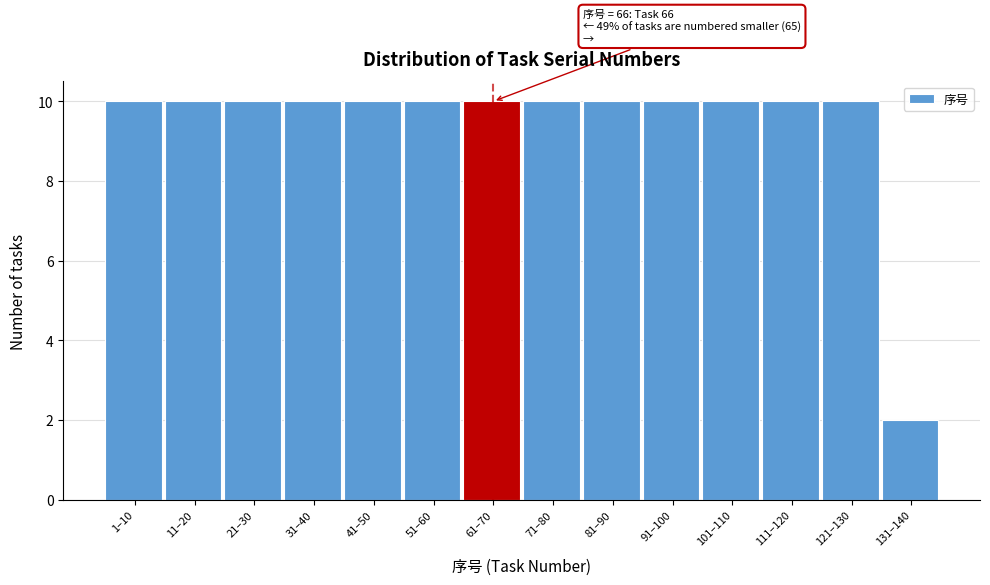

Reading right to left, transcribe all the data shown in this chart.

131–140=2	121–130=10	111–120=10	101–110=10	91–100=10	81–90=10	71–80=10	61–70=10	51–60=10	41–50=10	31–40=10	21–30=10	11–20=10	1–10=10